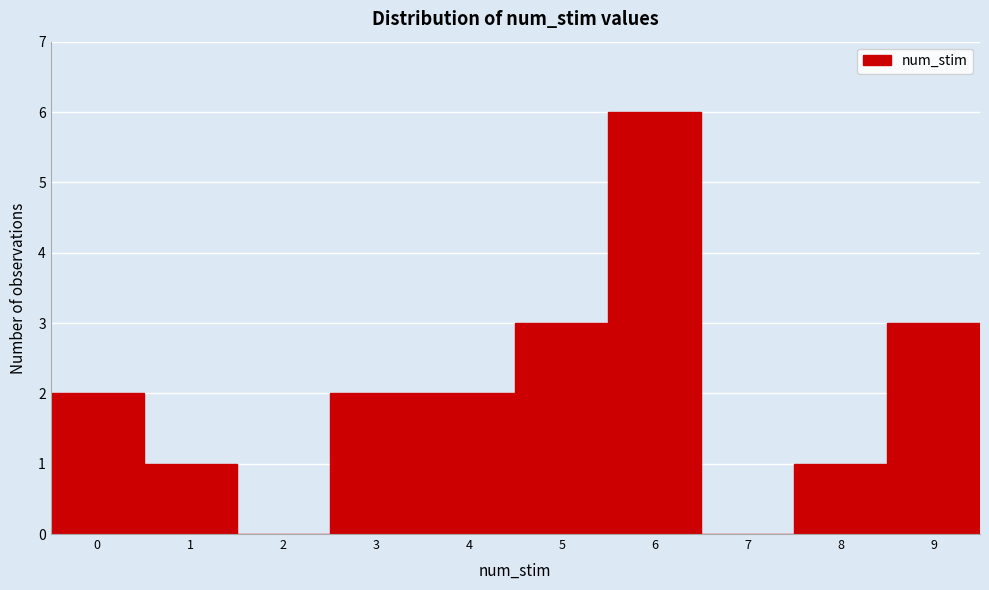

What is the height of the bar covering 8.5 to 9.5 on the x-axis? The values are not printed on the chart, so give them approximately, as read against the axis.

3